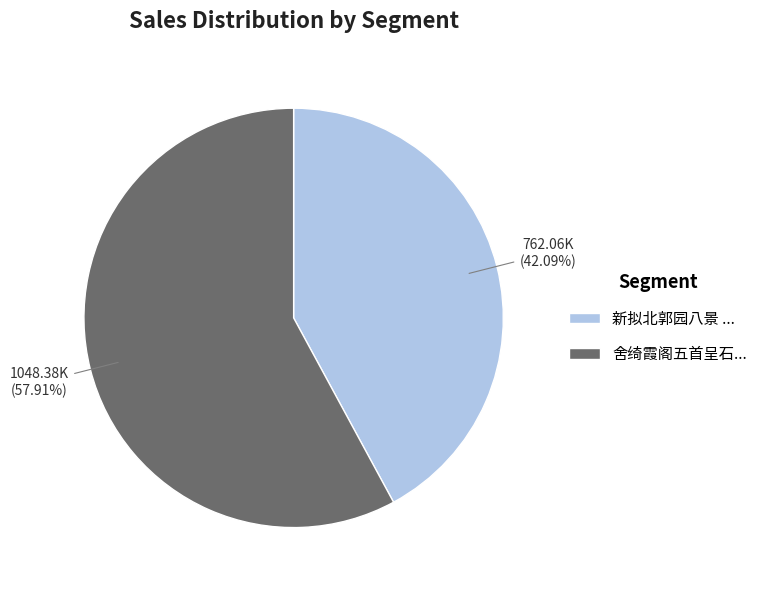

To the nearest percent, what is the difference between the largest and smallest slice percentages?

16%